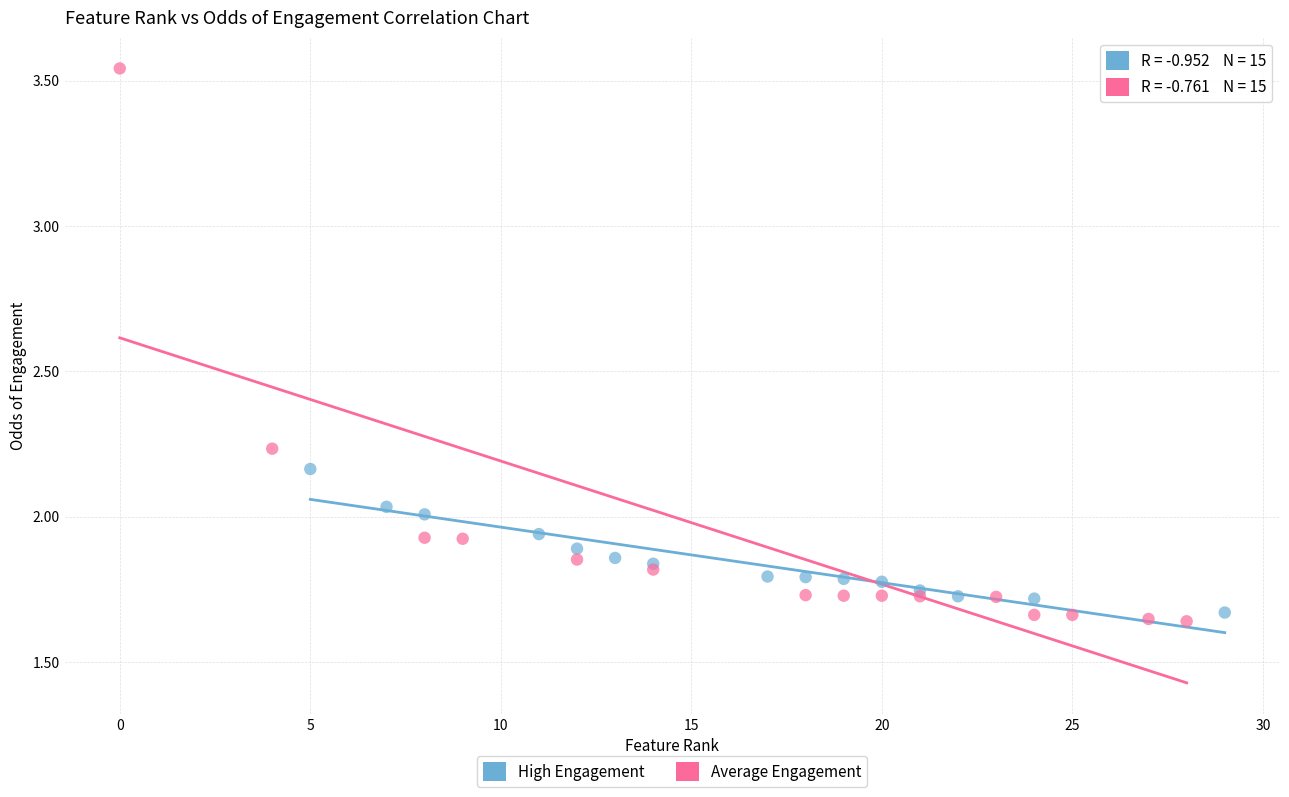

Which series has the largest Y range (max minus min)?

Average Engagement